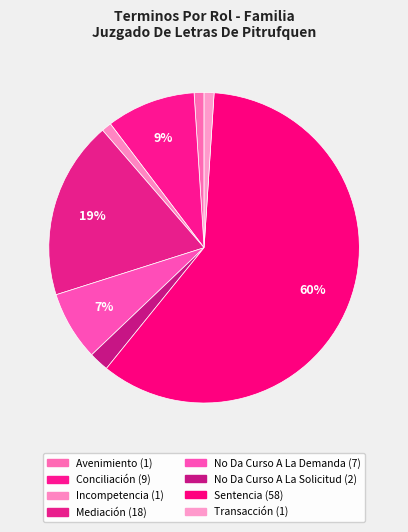

To the nearest percent, what is the combined percentage of Mediación and No Da Curso A La Solicitud?

21%